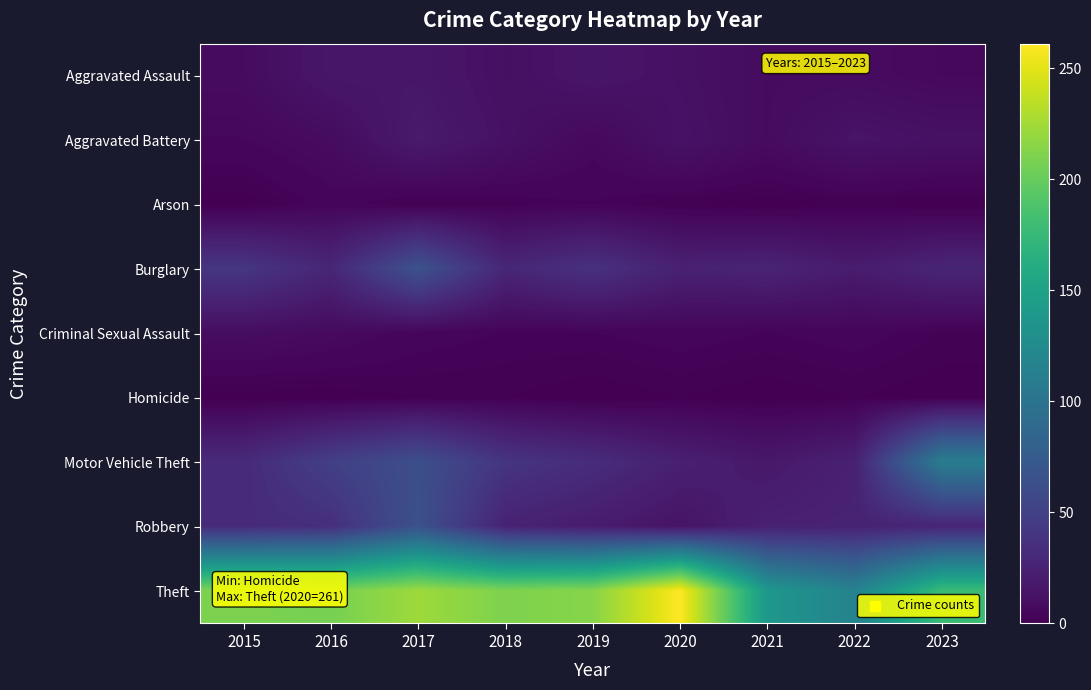

Which series has the largest total across all categories?

Theft